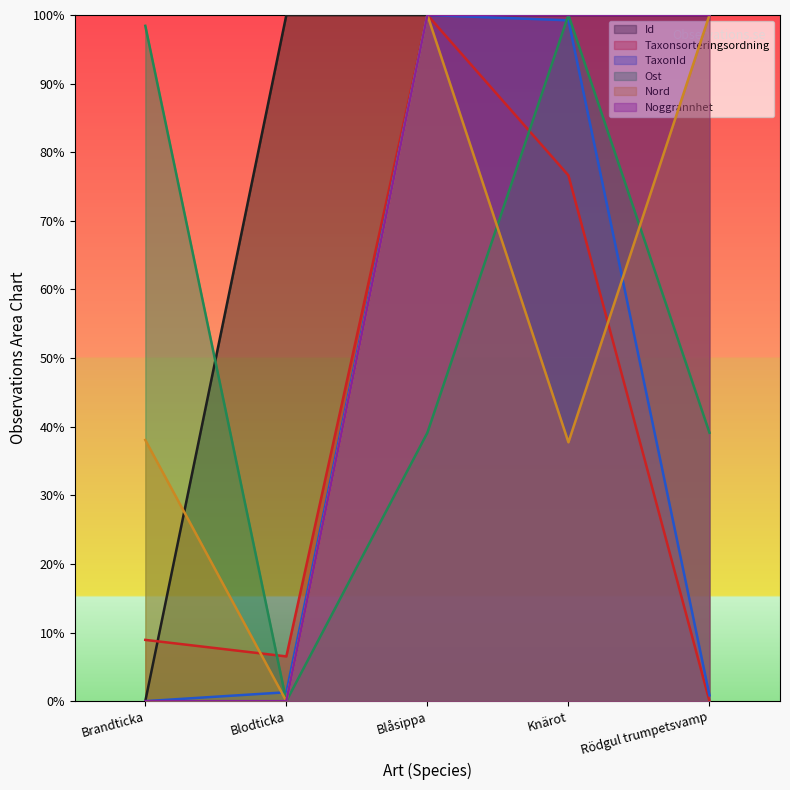

The value of TaxonId at Rödgul trumpetsvamp is 0.8. True or false?

True